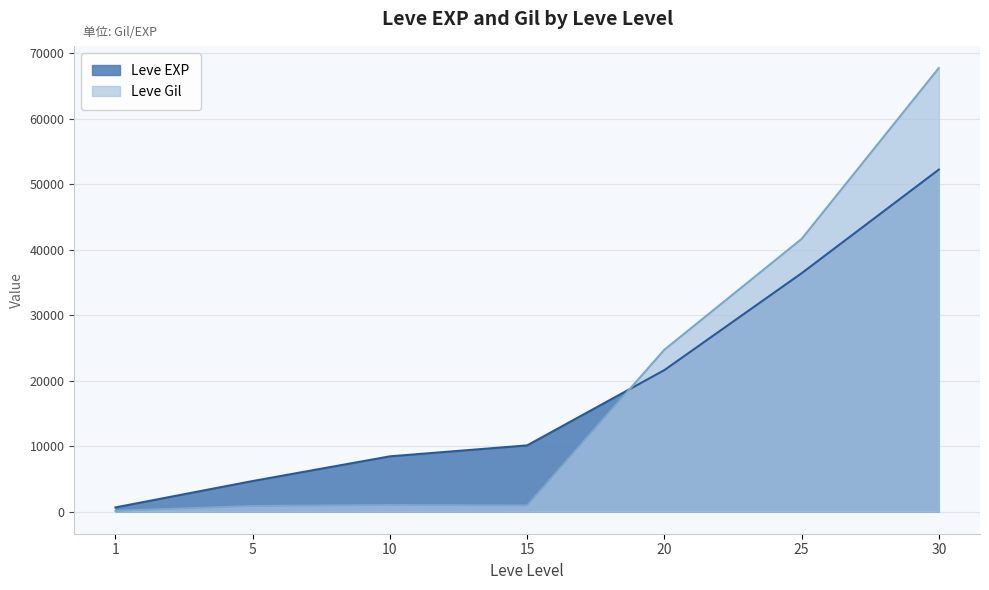

What is the highest value of the Leve Gil series?

67730